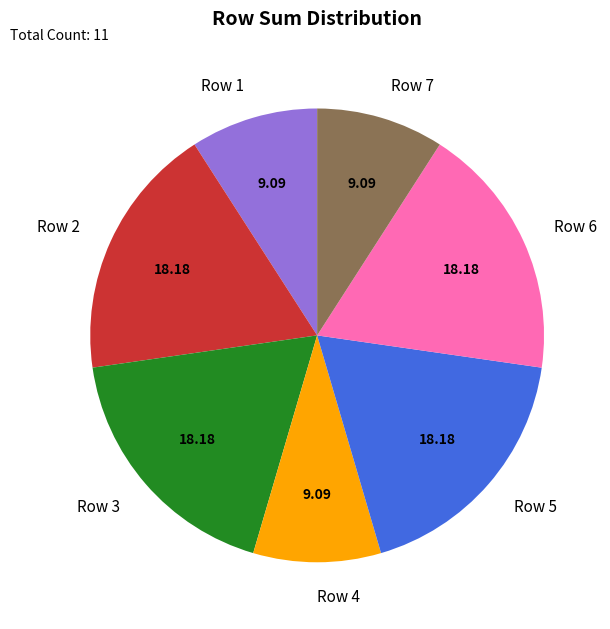

Which has a higher value, Row 7 or Row 2?

Row 2